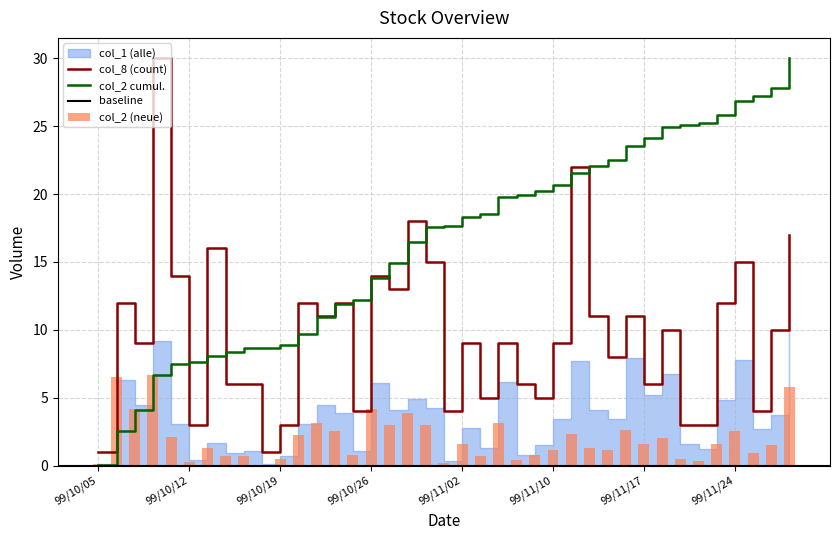

Is the value of col_8 at 99/10/25 greater than the value of col_2 at 99/10/27?

Yes